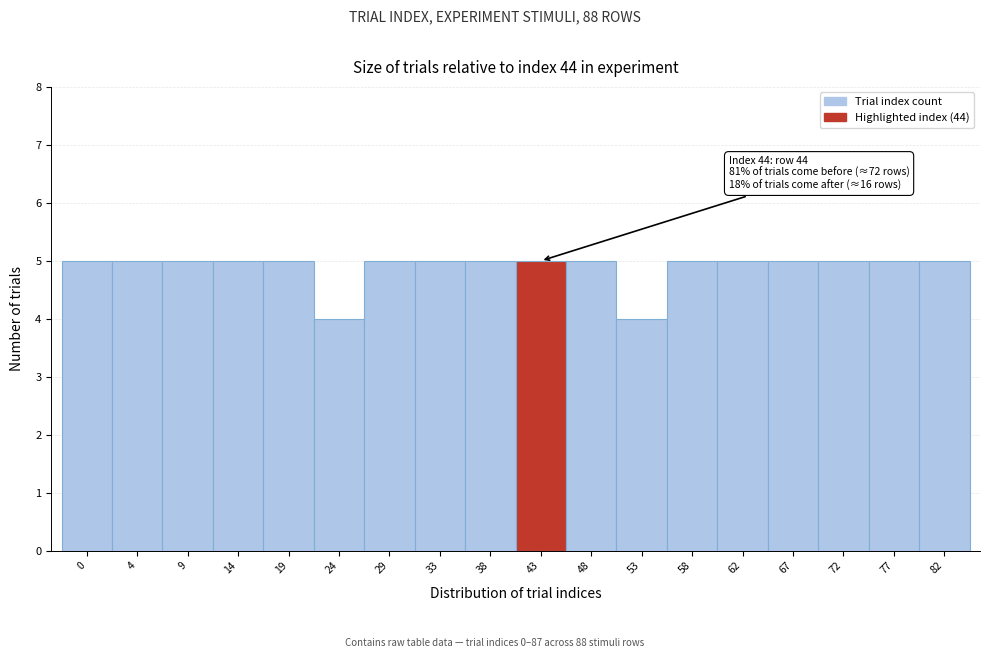

Reading right to left, list all the values displayed in this chart.

82=5	77=5	72=5	67=5	62=5	58=5	53=4	48=5	43=5	38=5	33=5	29=5	24=4	19=5	14=5	9=5	4=5	0=5